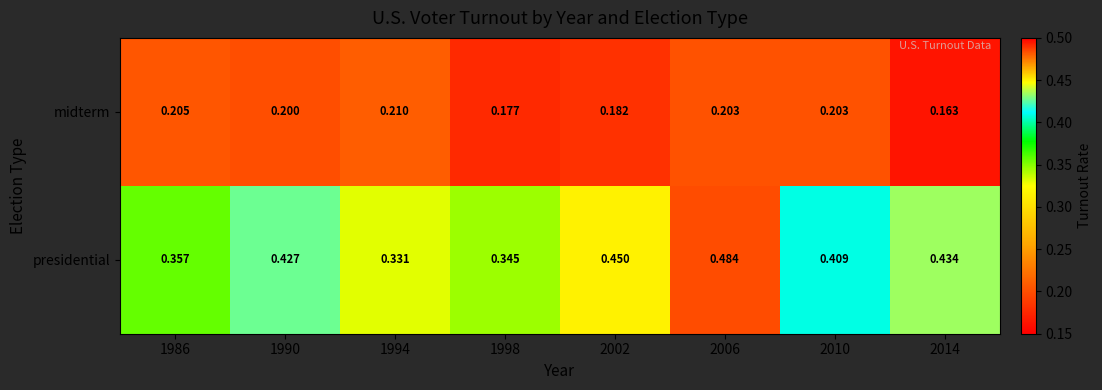

Which series has the widest spread of values?

presidential